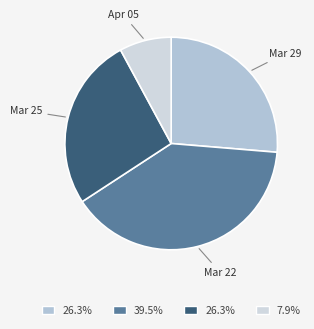

How many segments does this pie chart have?

4